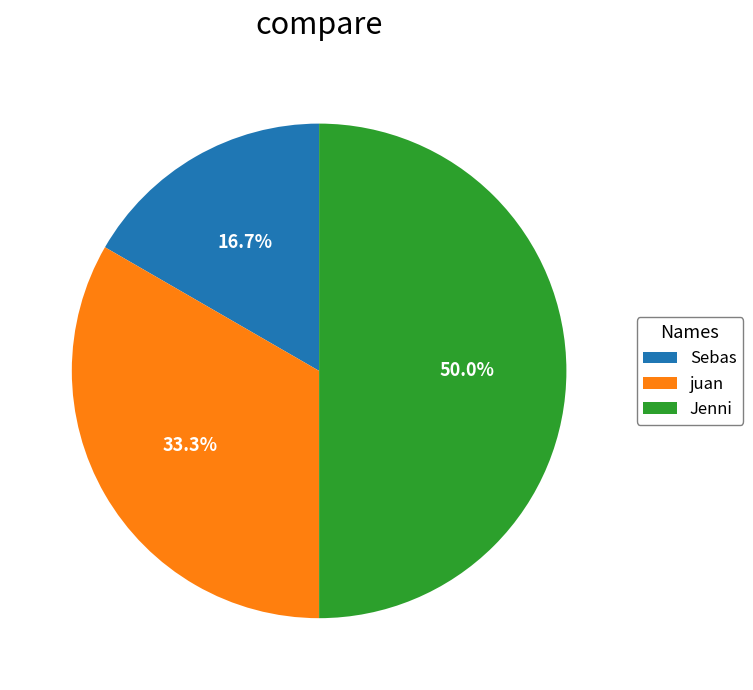

What percentage is the Sebas slice, to the nearest percent?

17%